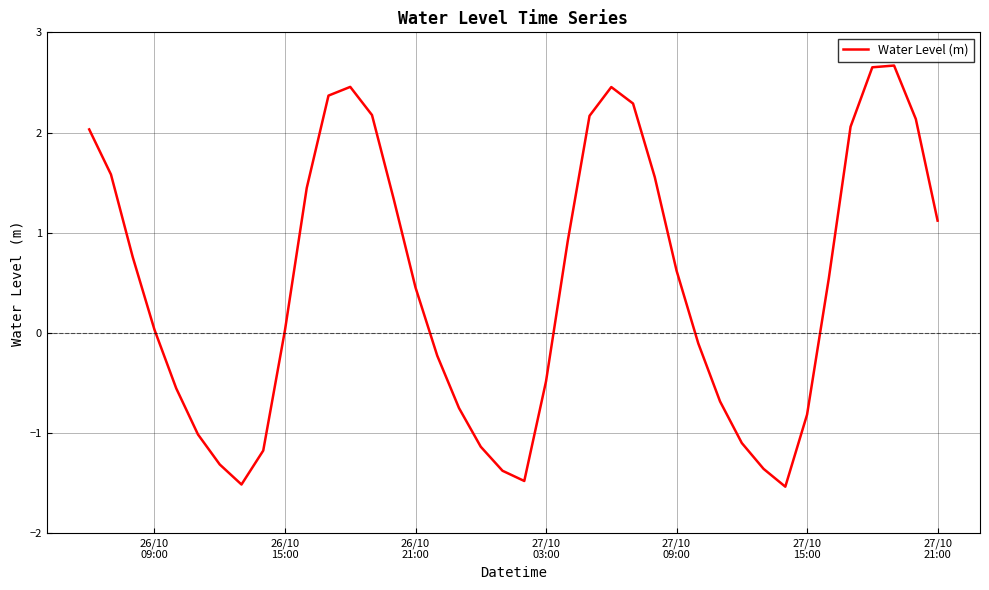

What is the maximum value shown in the chart?

2.7